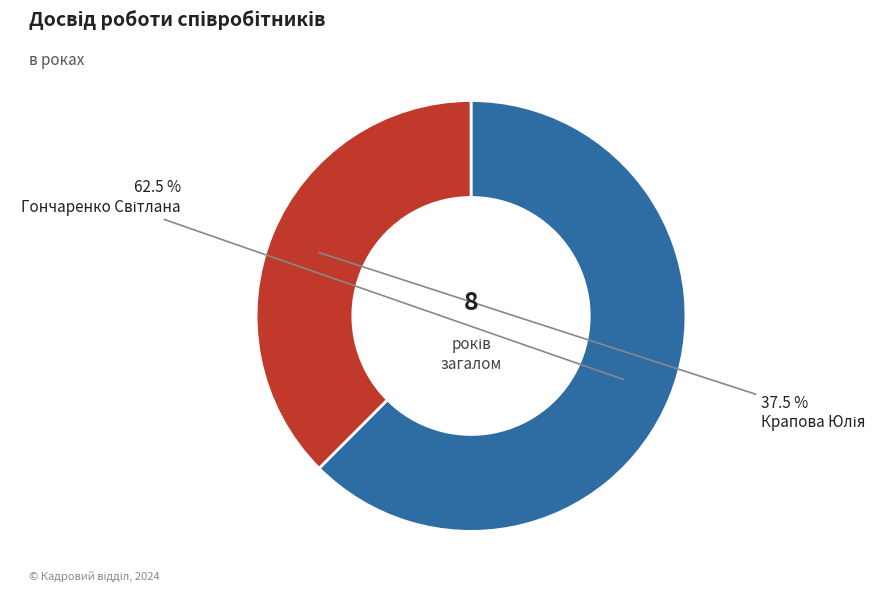

Is there a majority slice in this chart?

Yes